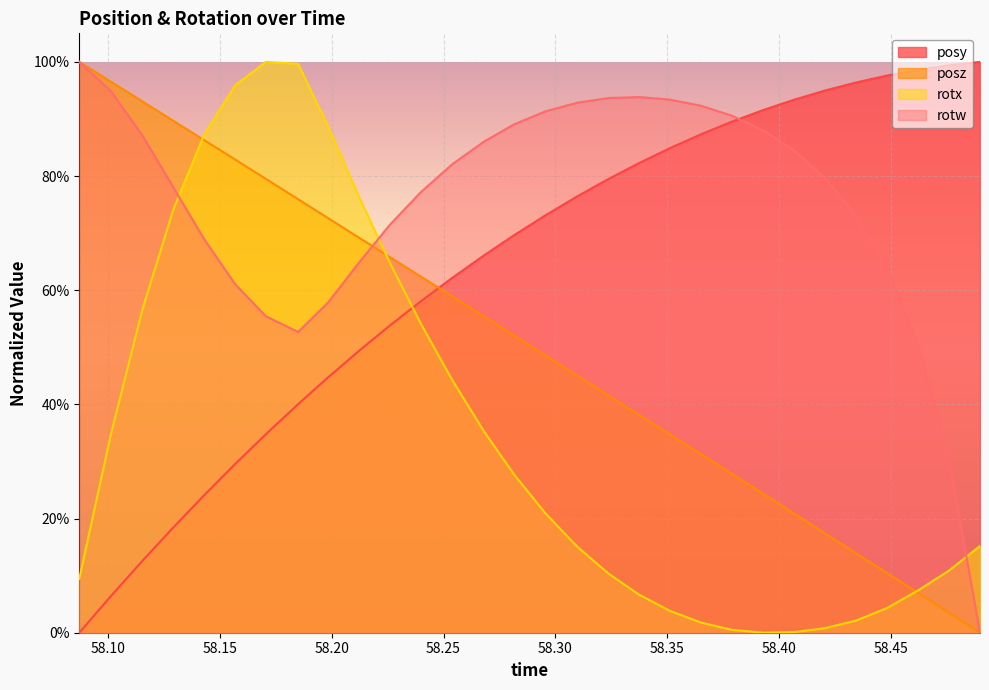

What are all the series names shown in the legend?

posy, posz, rotx, rotw